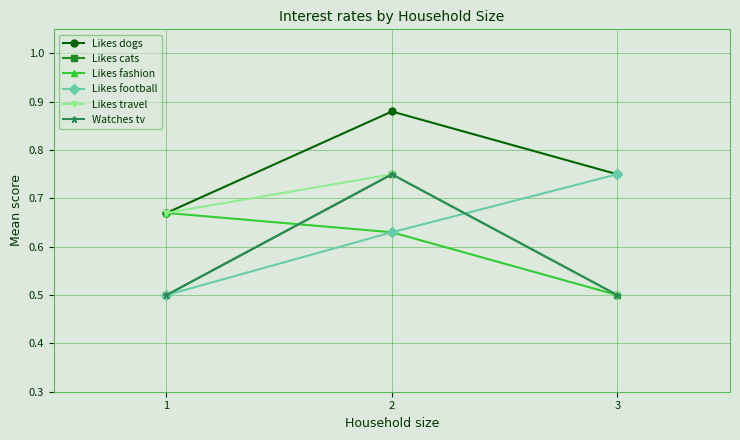

Does the chart have visible grid lines?

Yes